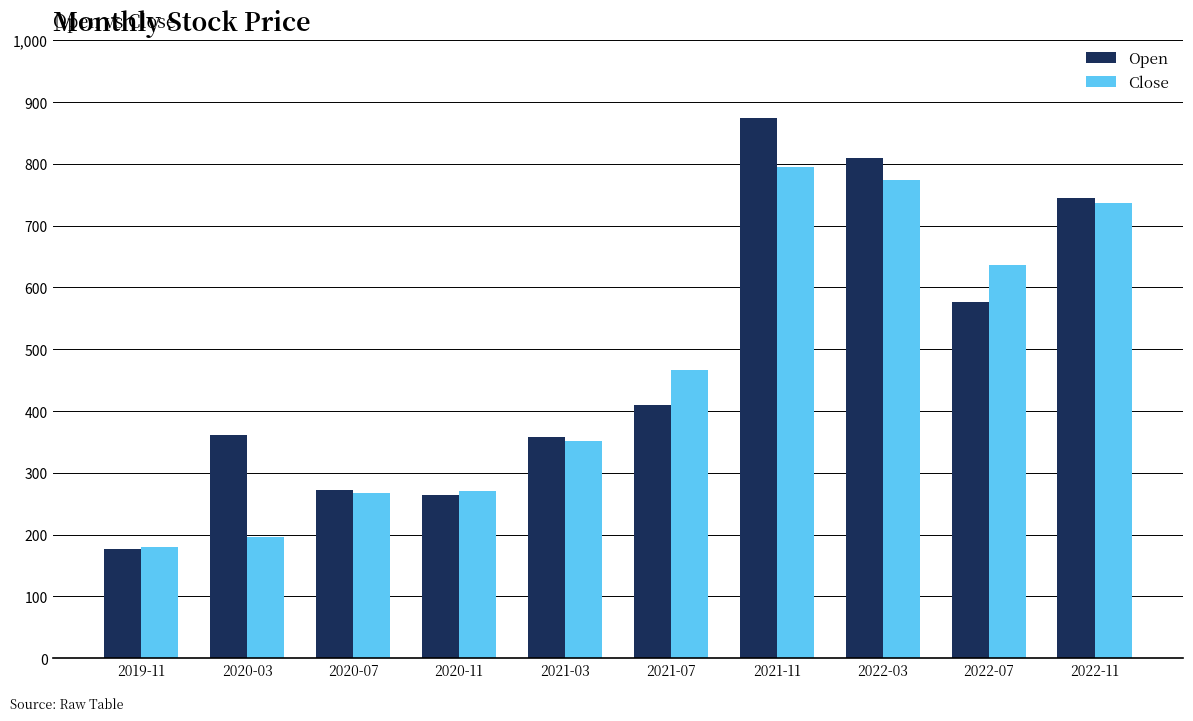

Between 2020-07 and 2021-03, which series saw the biggest shift?

Open